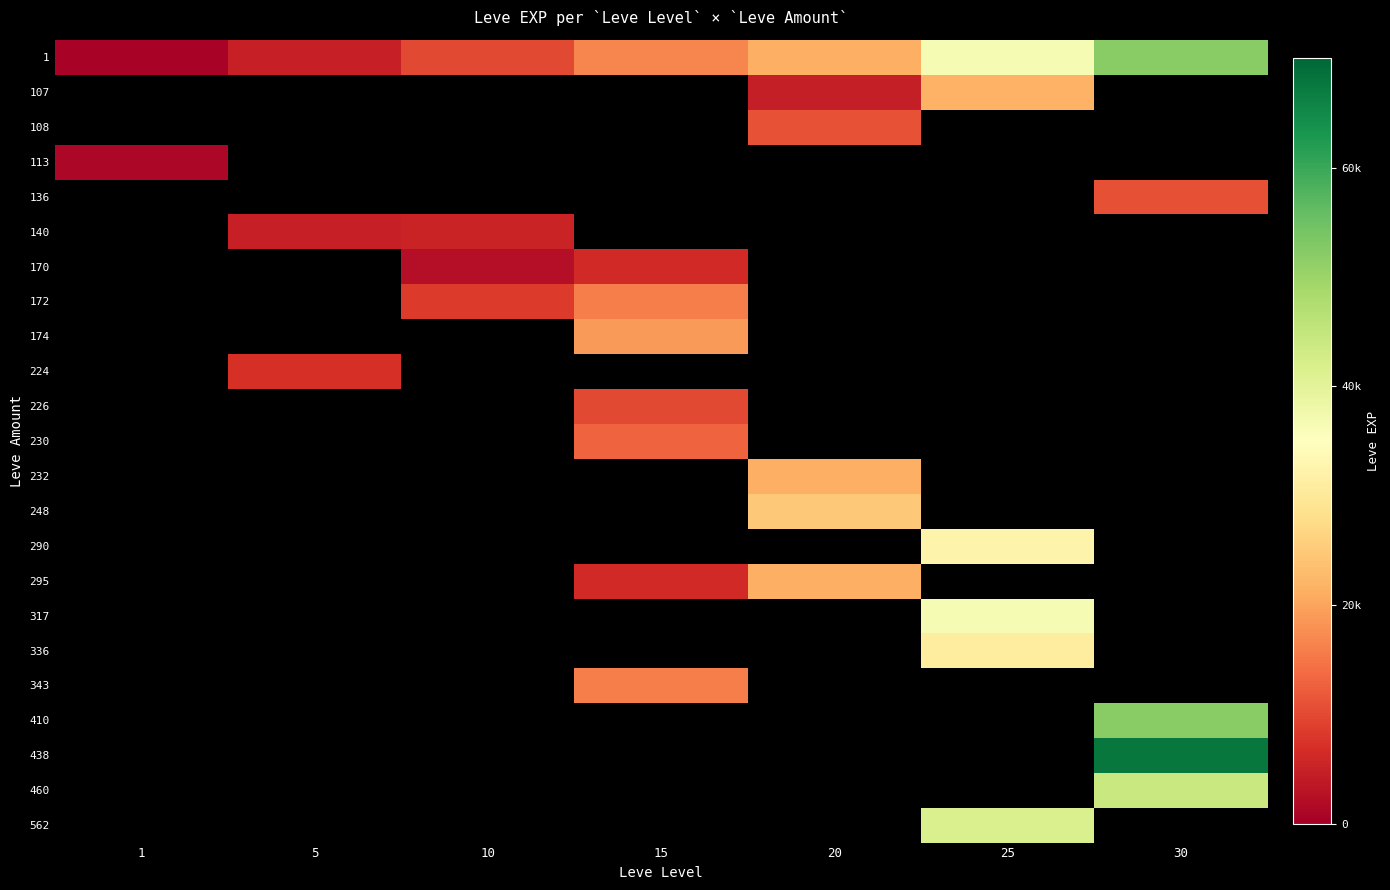

At which category does the chart reach its peak across all series?

30